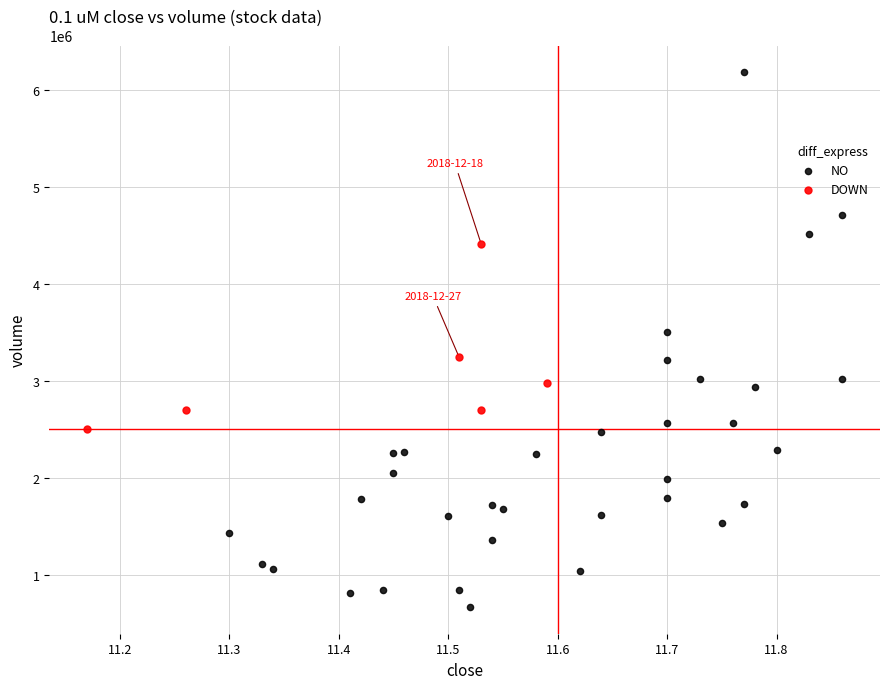

Which series reaches the minimum Y coordinate?

NO